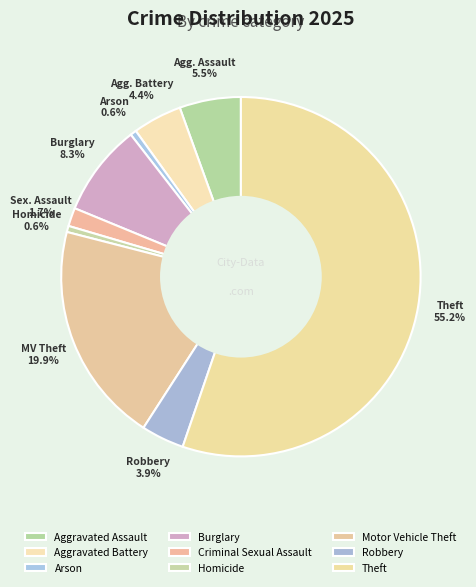

Which has a higher value, Criminal Sexual Assault or Burglary?

Burglary